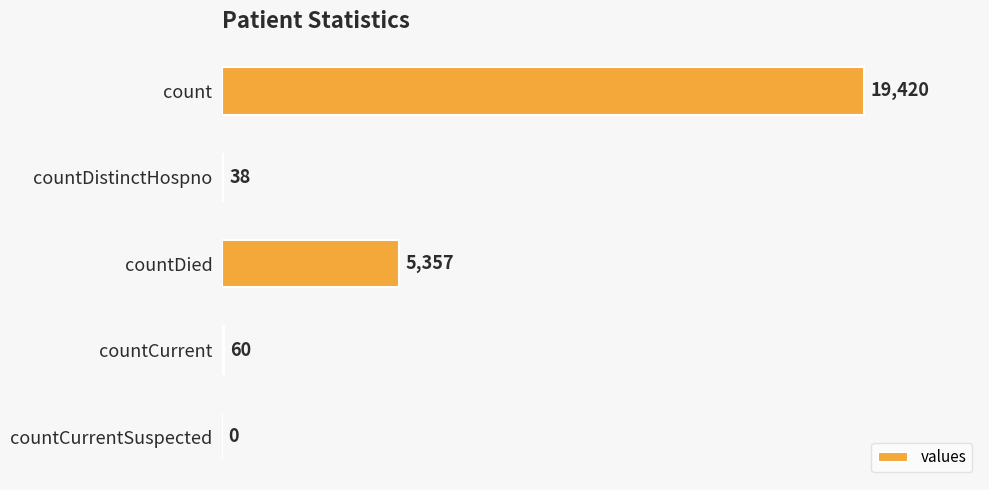

The chart shows a value of 60 at countCurrent. True or false?

True